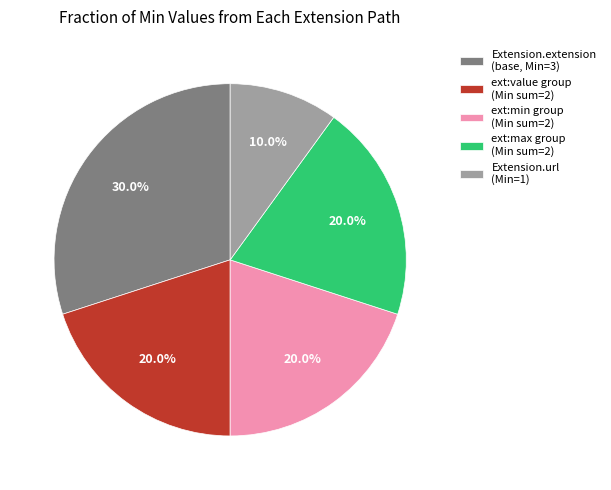

How much of the chart is everything except Extension.url (Min=1)?

90.0%